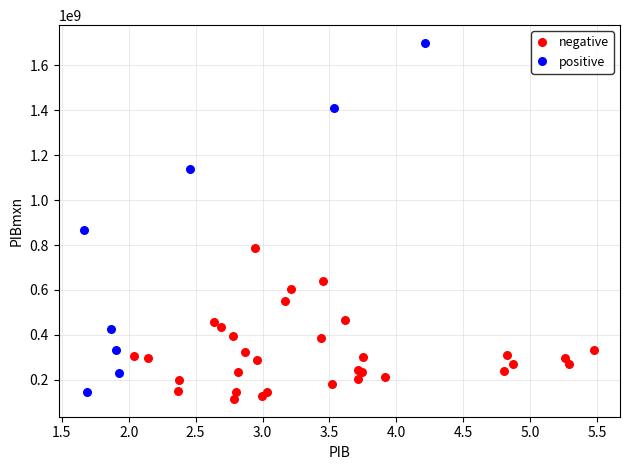

Which series contains the highest Y value?

positive